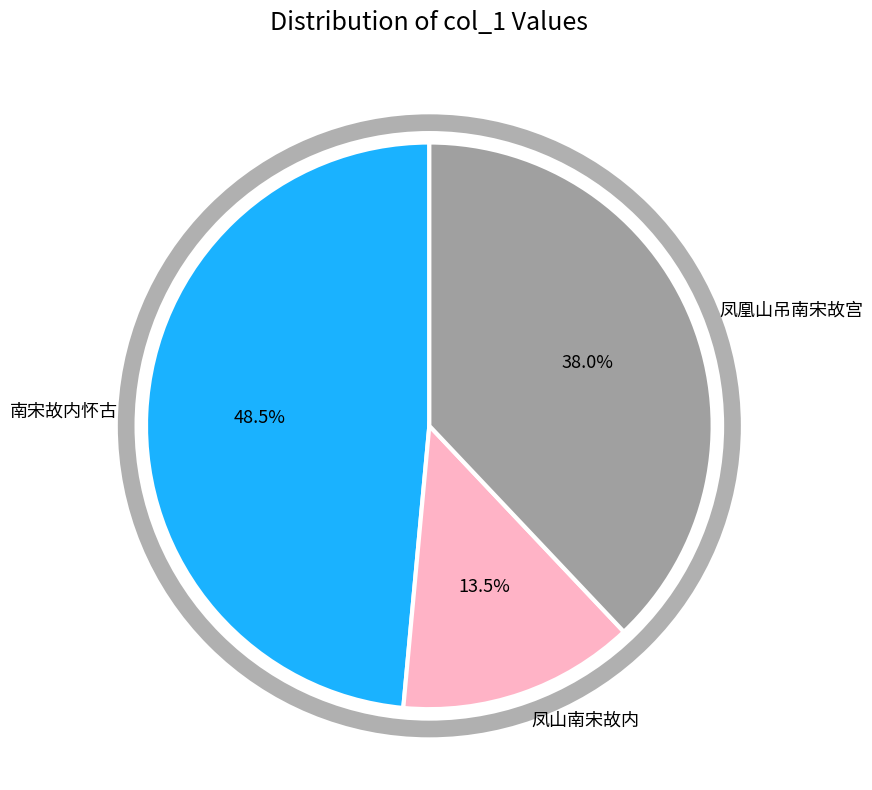

Does 凤凰山吊南宋故宫 account for over 50% of the chart?

No